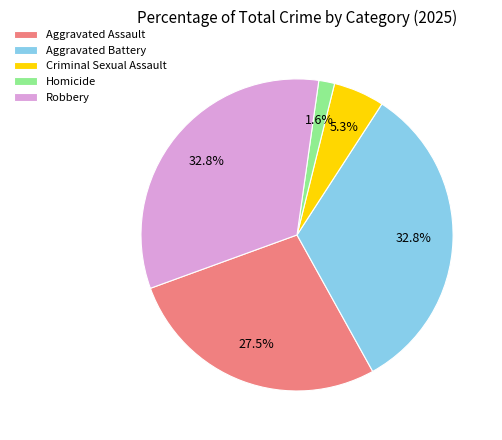

How many segments does this pie chart have?

5